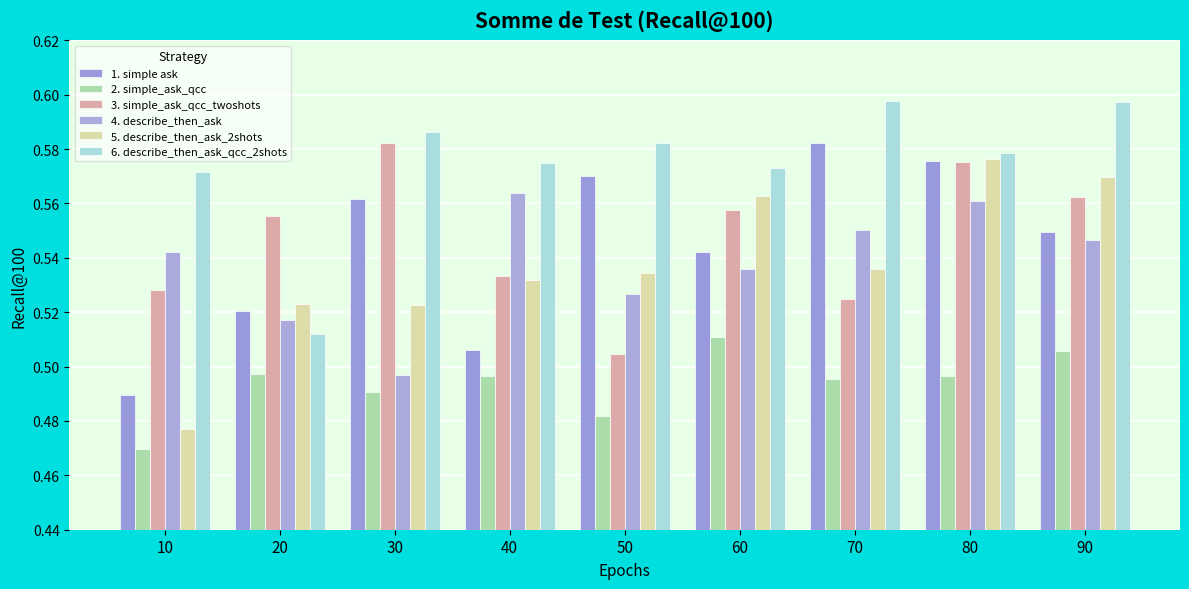

Which series has the largest range (max minus min)?

5. describe_then_ask_2shots